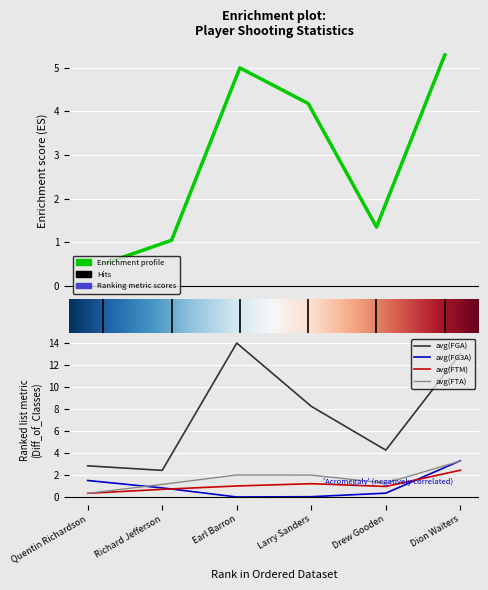

Between Larry Sanders and Drew Gooden, which is larger?

Larry Sanders